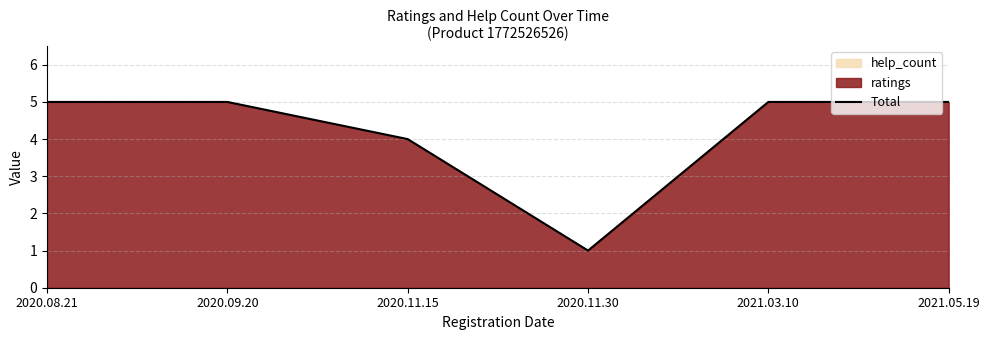

What is the minimum value shown in the chart?

1